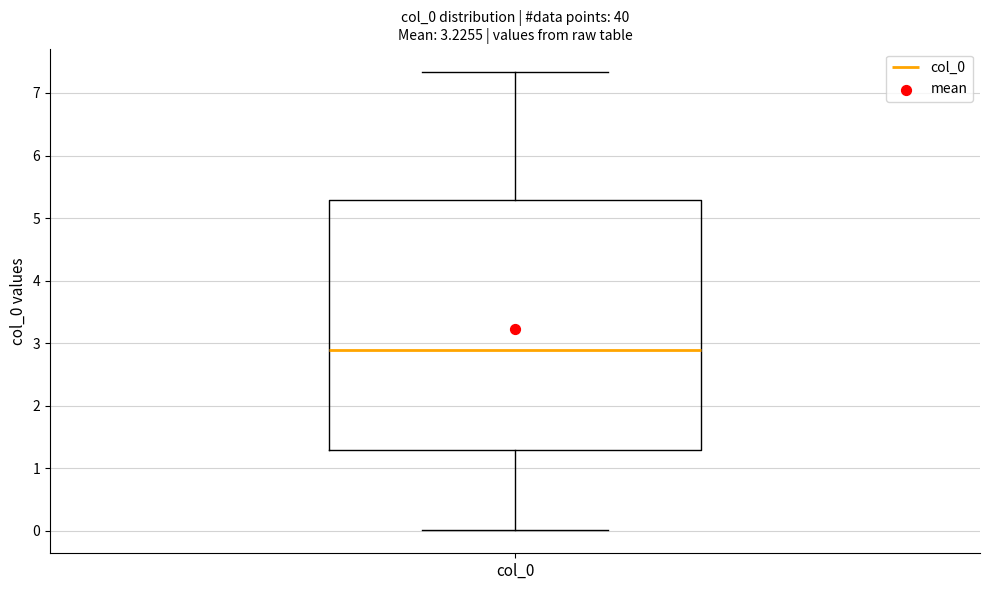

Where does the upper whisker of the box for col_0 end on the y-axis? The values are not printed on the chart, so give them approximately, as read against the axis.

7.3